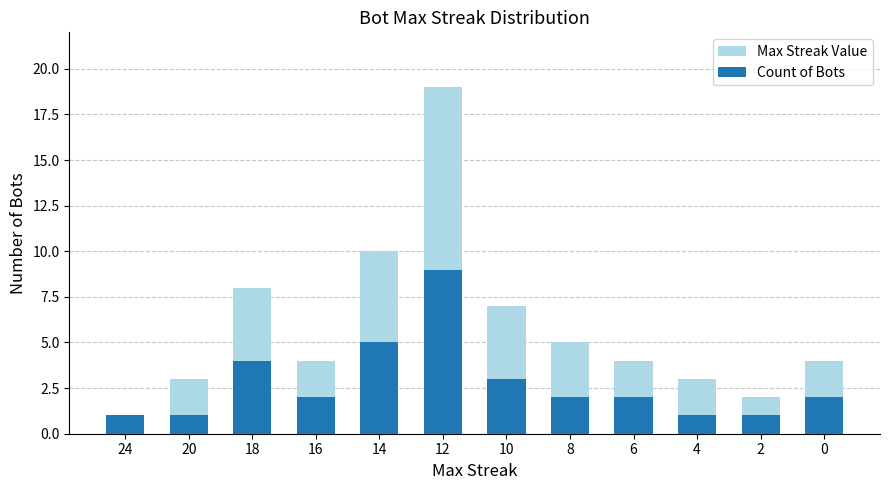

True or false: Max Streak Value has a value of 15 at 14.

False